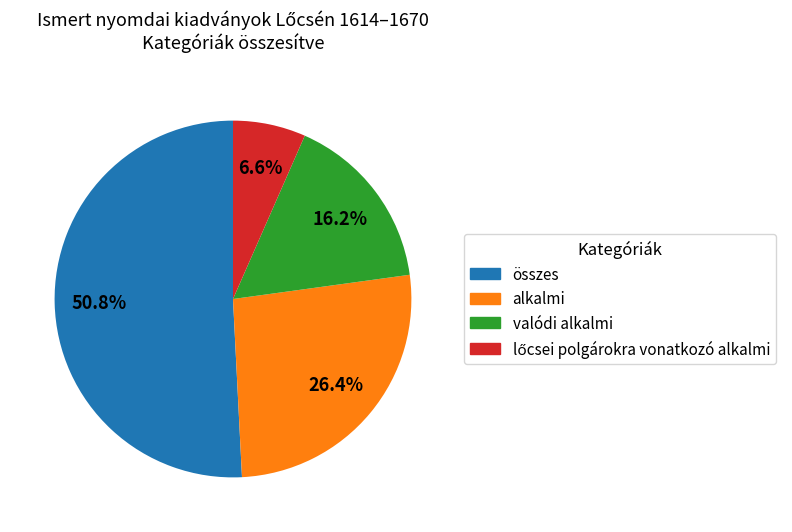

Does any single category account for the majority?

Yes